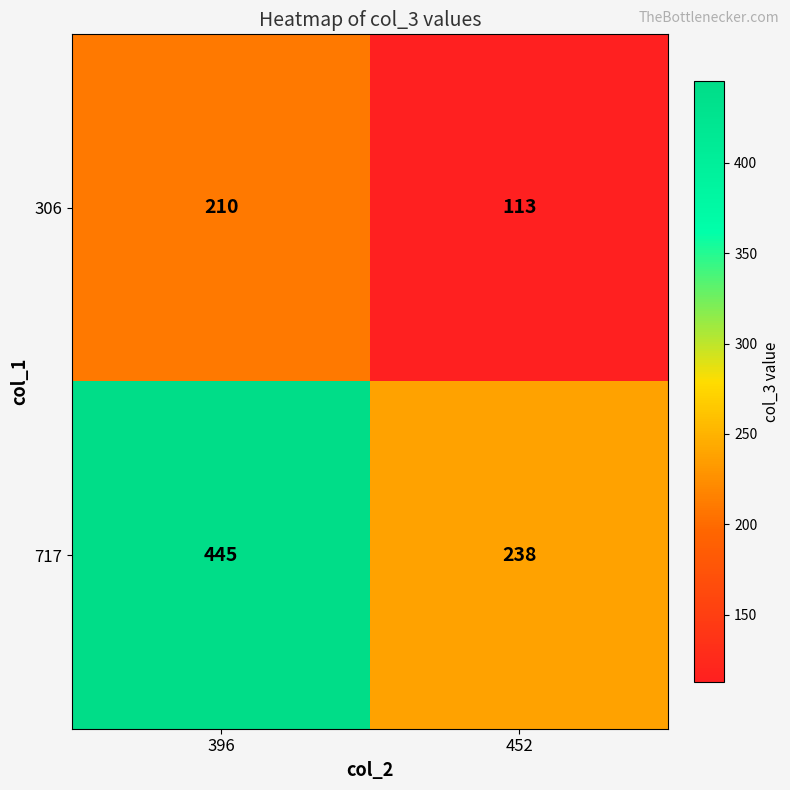

At which category is the sum across all series the highest?

396